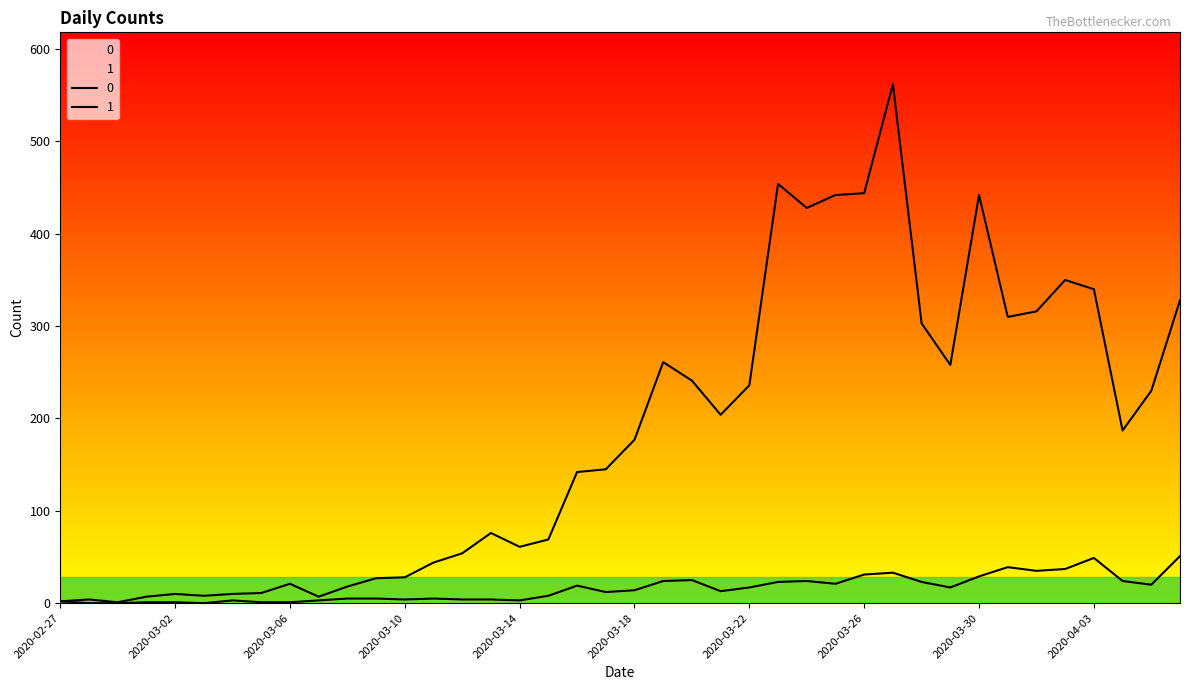

True or false: 1 has a value of 24 at 2020-03-19.

True